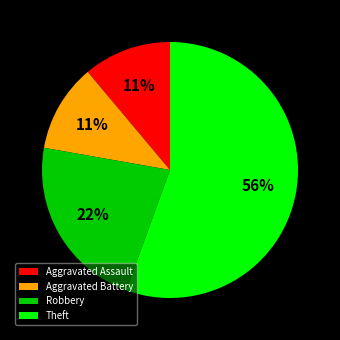

Is it true that Theft is 69% of the pie?

False